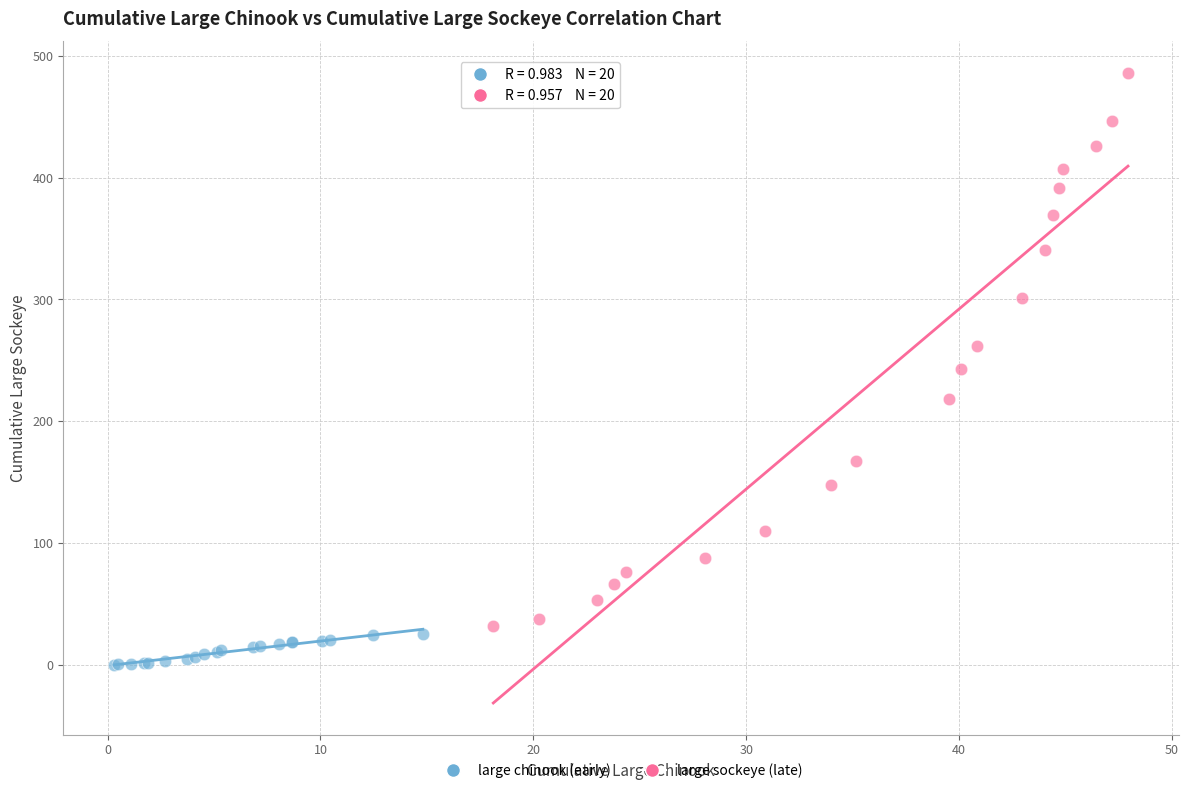

Which series reaches the minimum Y coordinate?

large chinook (early)